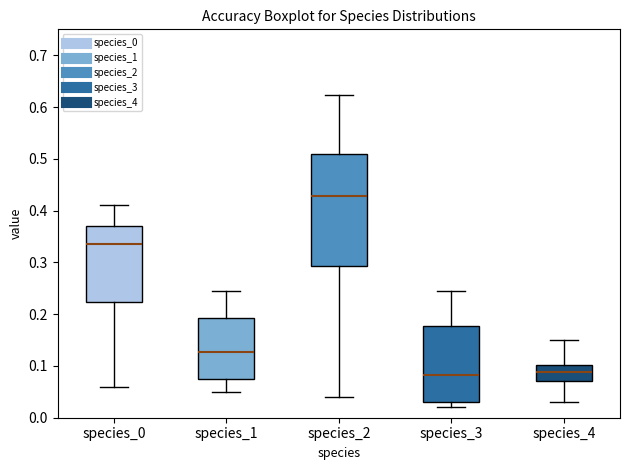

Reading left to right, read every box against the y-axis: the position of its median line, the range the box covers, and the ends of its whiskers. The values are not printed on the chart, so give them approximately, as read against the axis.

species_0: median 0.34, box 0.22 to 0.37, whiskers 0.06 to 0.41
species_1: median 0.13, box 0.08 to 0.19, whiskers 0.05 to 0.25
species_2: median 0.43, box 0.29 to 0.51, whiskers 0.04 to 0.62
species_3: median 0.08, box 0.03 to 0.18, whiskers 0.02 to 0.24
species_4: median 0.09, box 0.07 to 0.10, whiskers 0.03 to 0.15